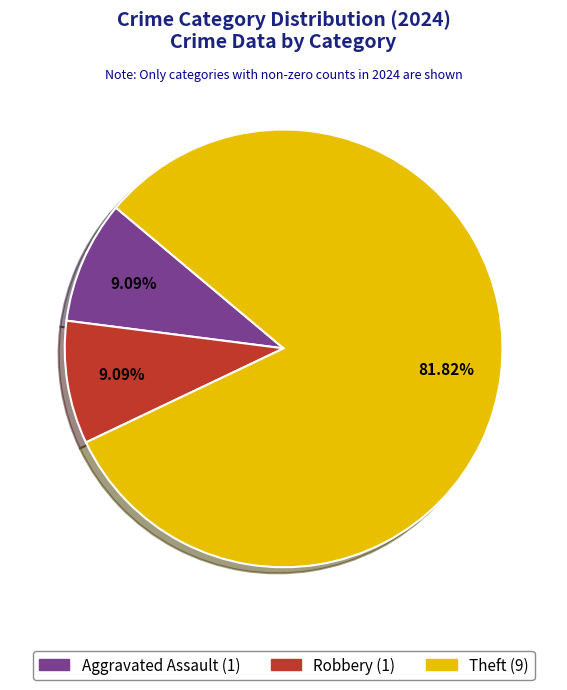

Is there a majority slice in this chart?

Yes